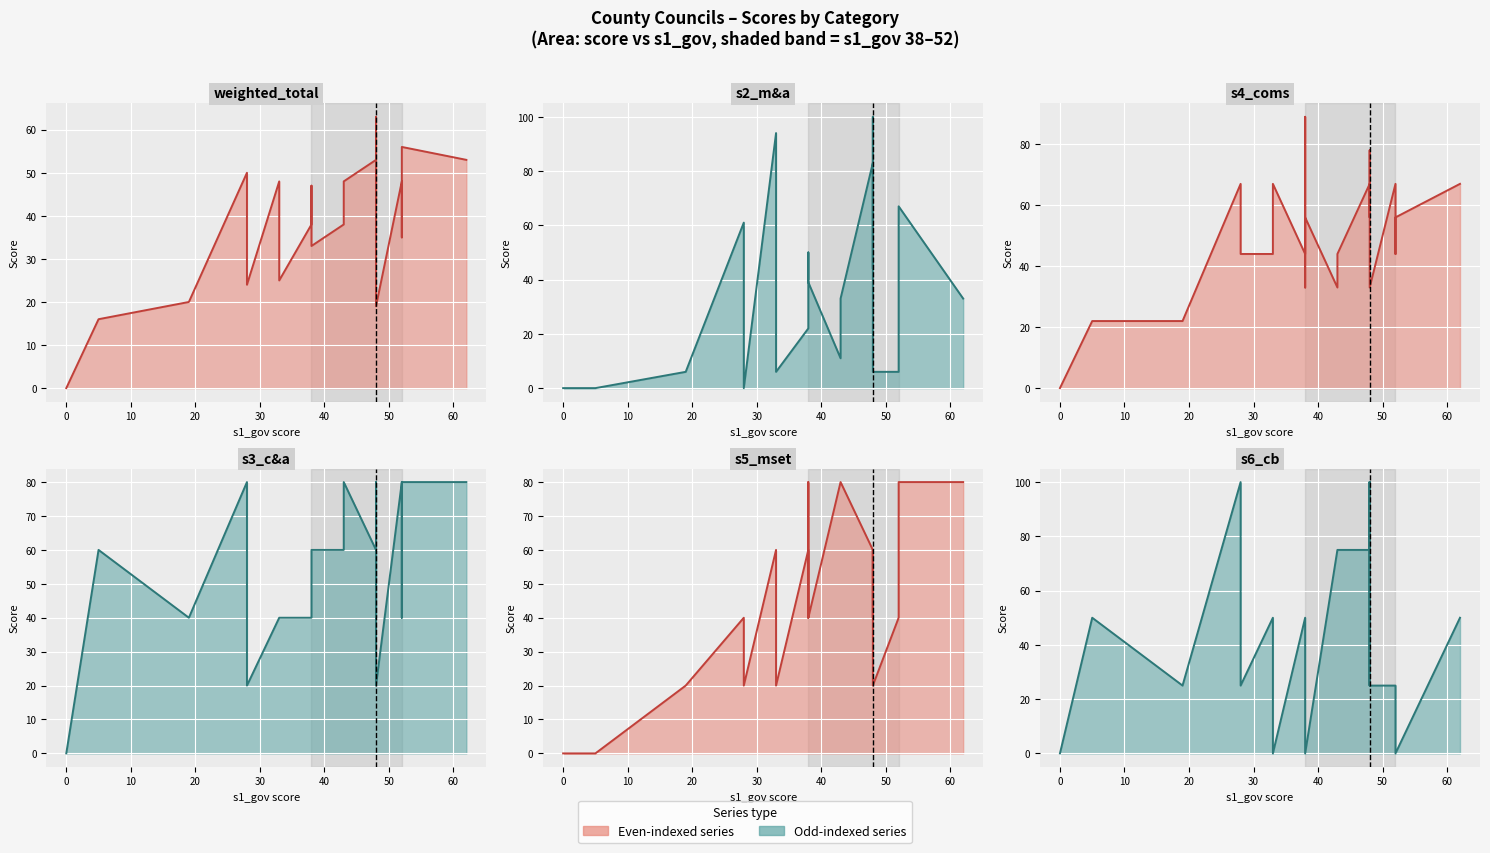

The value of s3_c&a line at 70 is 68. True or false?

False